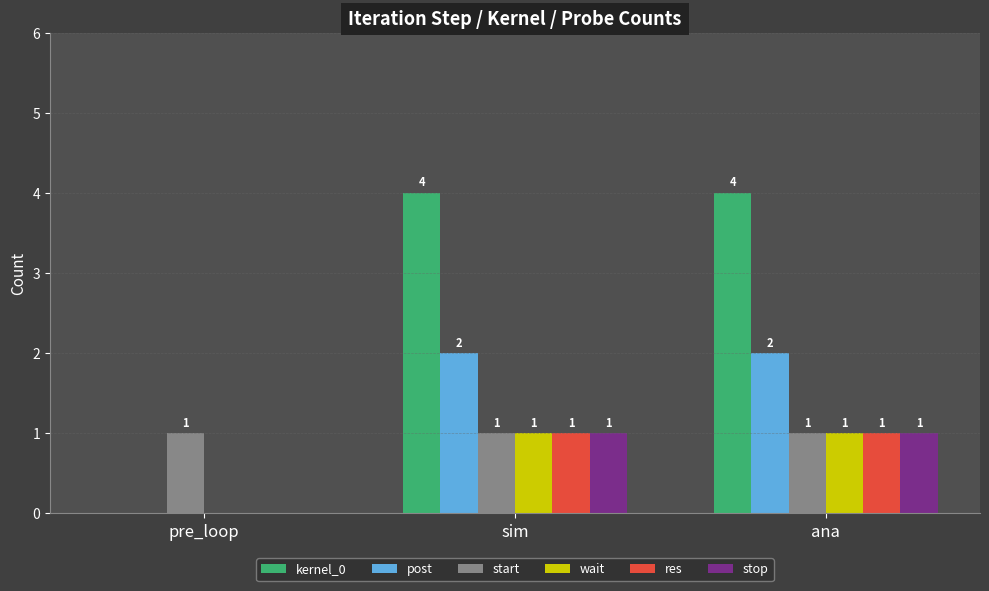

How many categories are shown in the chart?

3